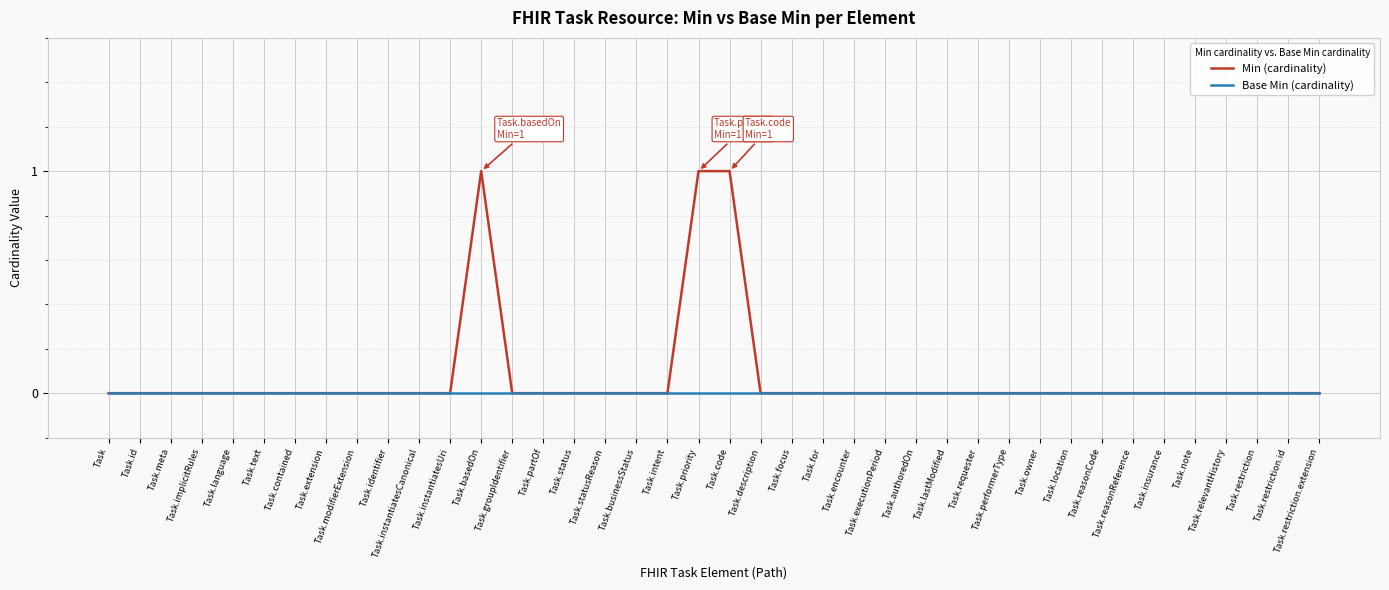

What position from the left is Task.meta?

3